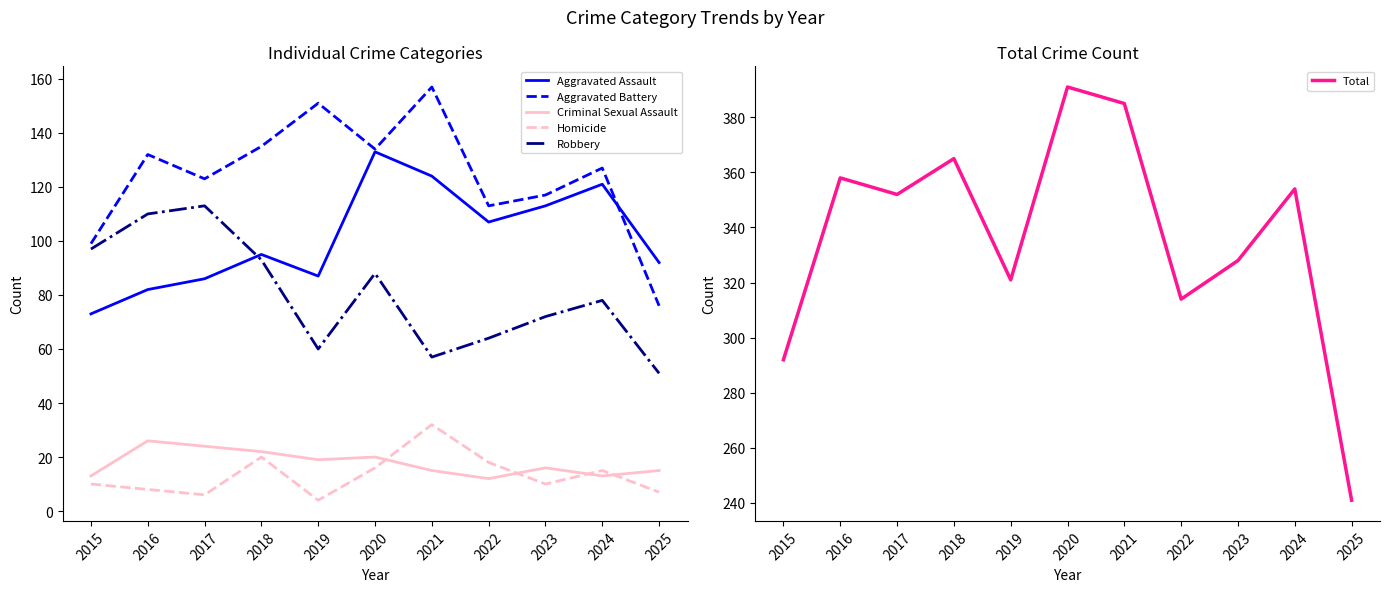

True or false: Homicide has more than 2 interior local peaks.

True